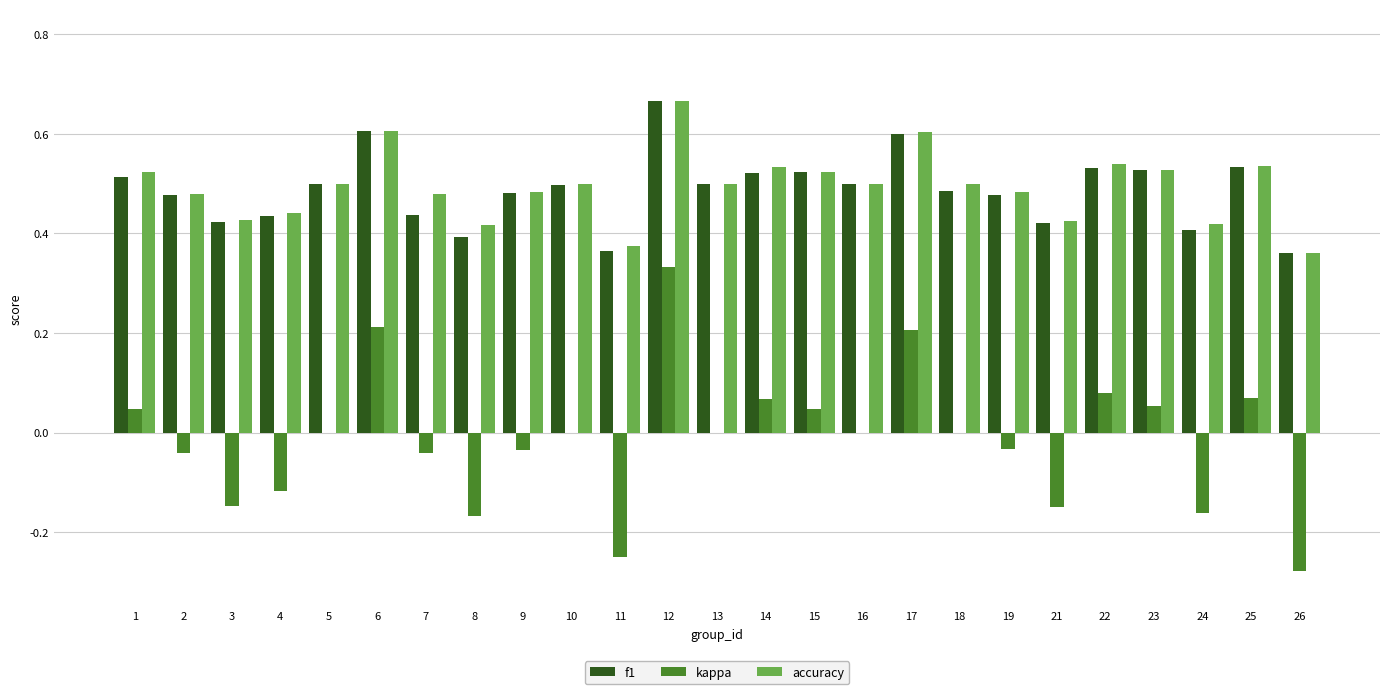

The accuracy series shows 0.4 at 26. True or false?

True